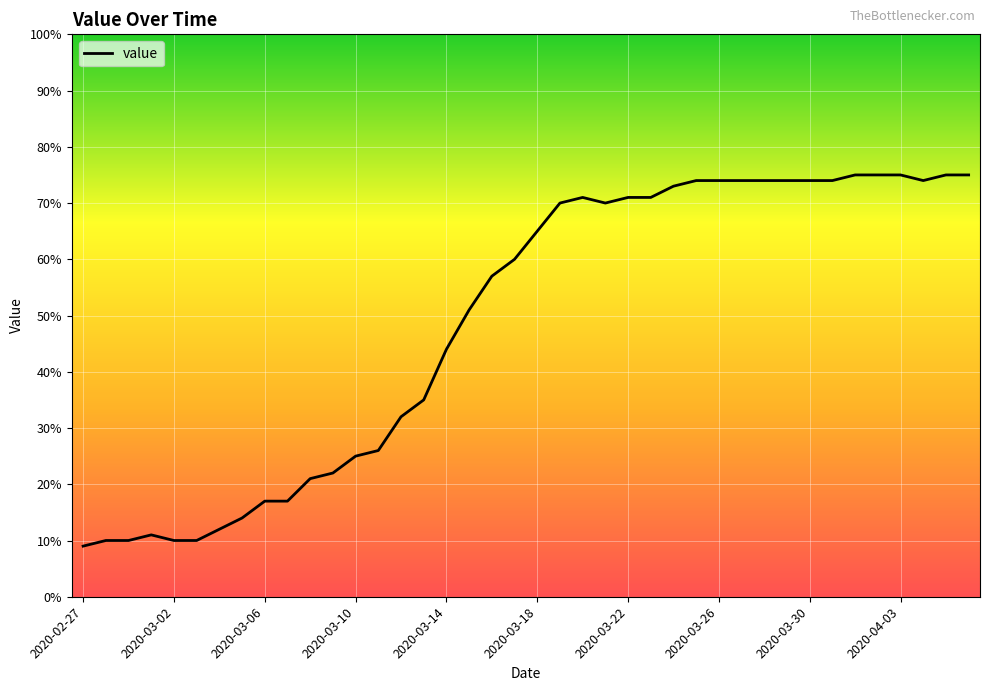

What is the difference between the maximum and minimum values?

66